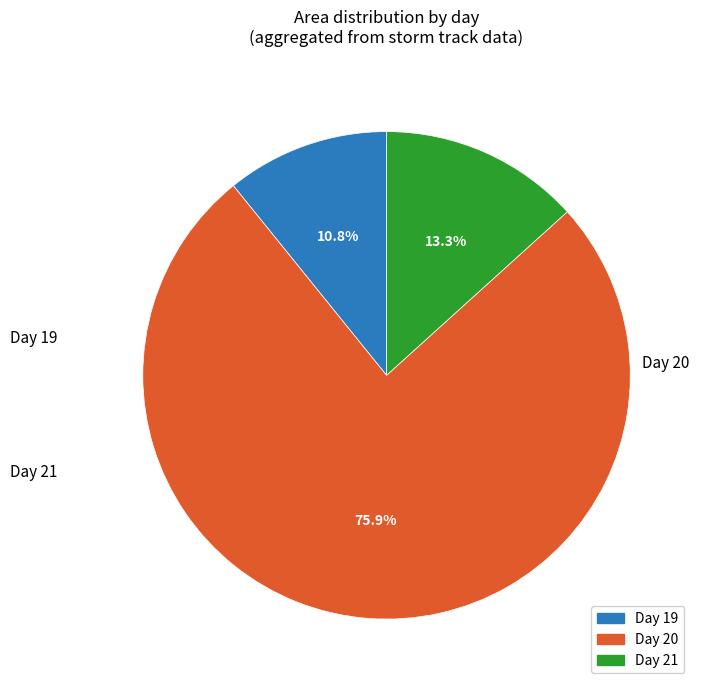

To the nearest percent, what is the average slice percentage?

33%